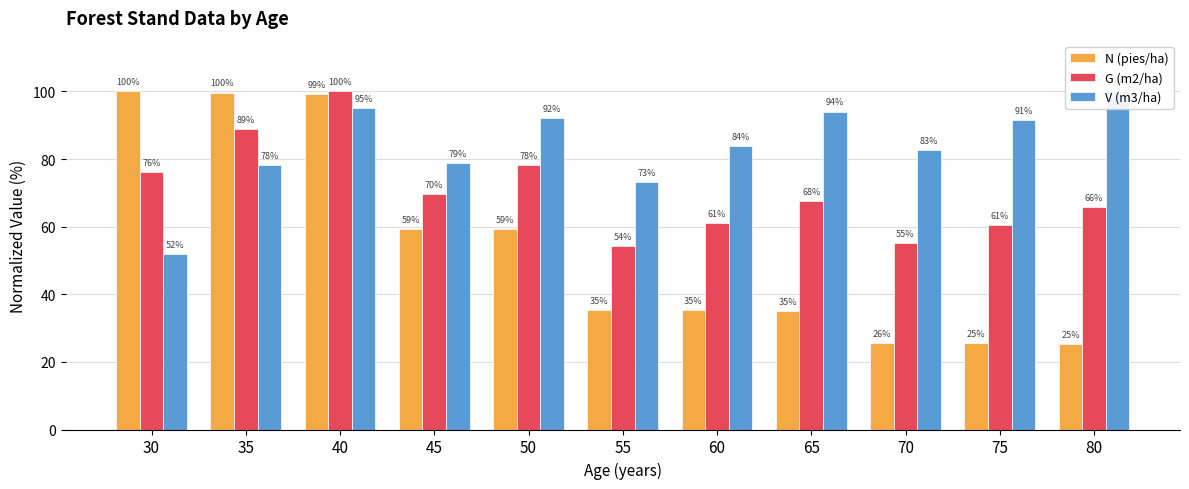

What is the maximum value shown in the chart?

100.0